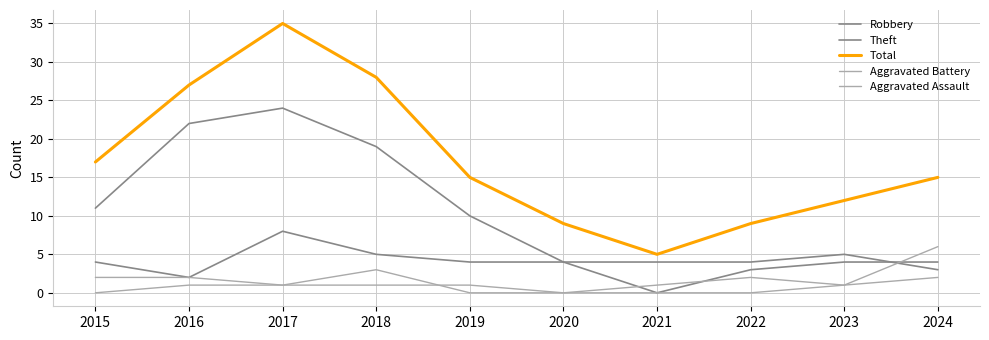

Where is the first local maximum for Total?

2017